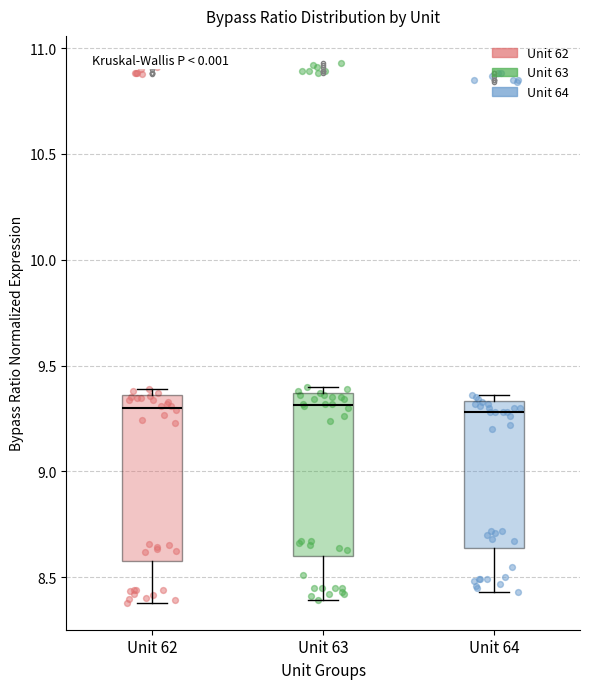

Reading left to right, read every box against the y-axis: the position of its median line, the range the box covers, and the ends of its whiskers. The values are not printed on the chart, so give them approximately, as read against the axis.

Unit 62: median 9.30, box 8.60 to 9.35, whiskers 8.40 to 9.40
Unit 63: median 9.30, box 8.60 to 9.35, whiskers 8.40 to 9.40
Unit 64: median 9.30, box 8.65 to 9.35, whiskers 8.45 to 9.35 (just above the box's upper edge)